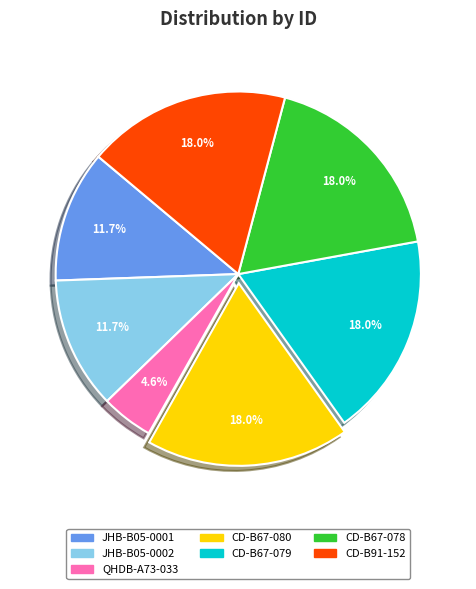

Do JHB-B05-0001 and CD-B67-080 together represent more than half of the pie?

No